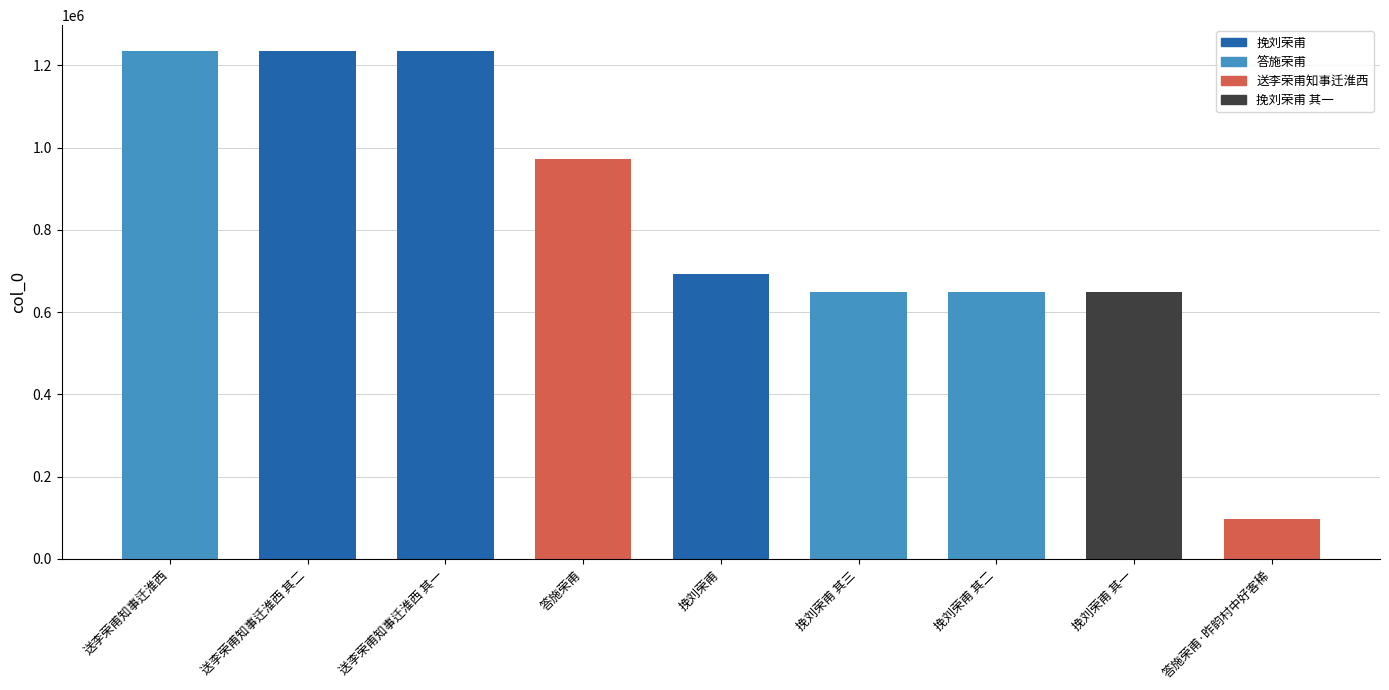

What is the average value?

823857